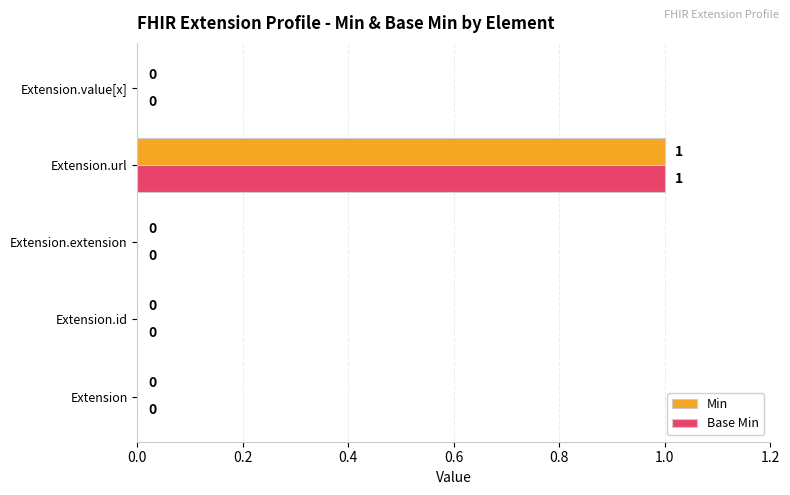

At which category is the sum across all series the highest?

Extension.url